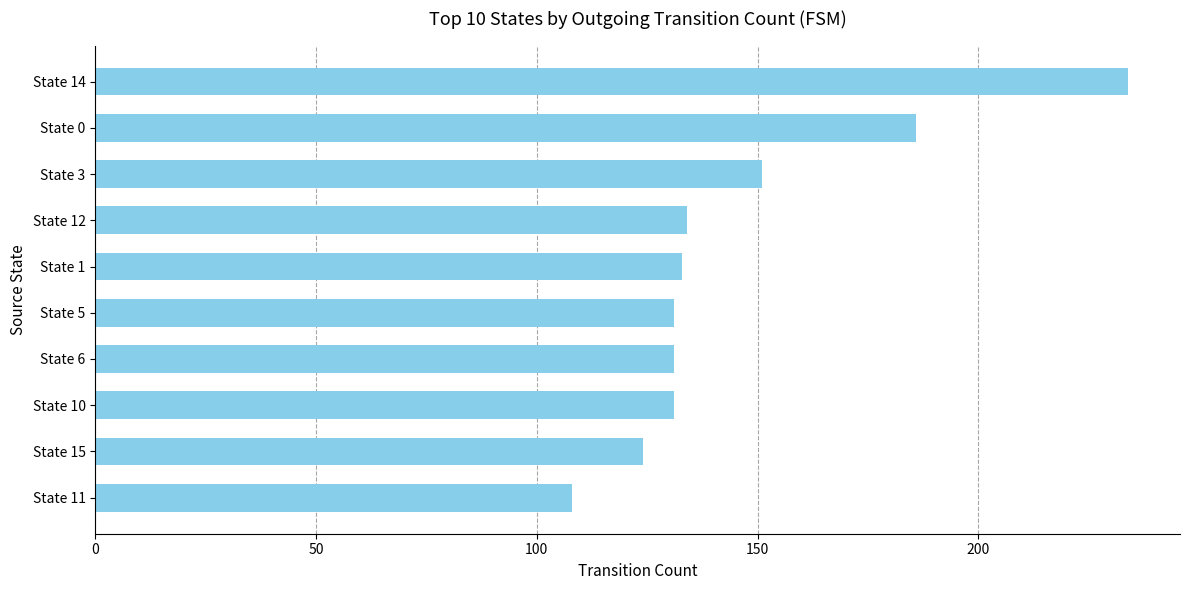

What is the minimum value shown in the chart?

108